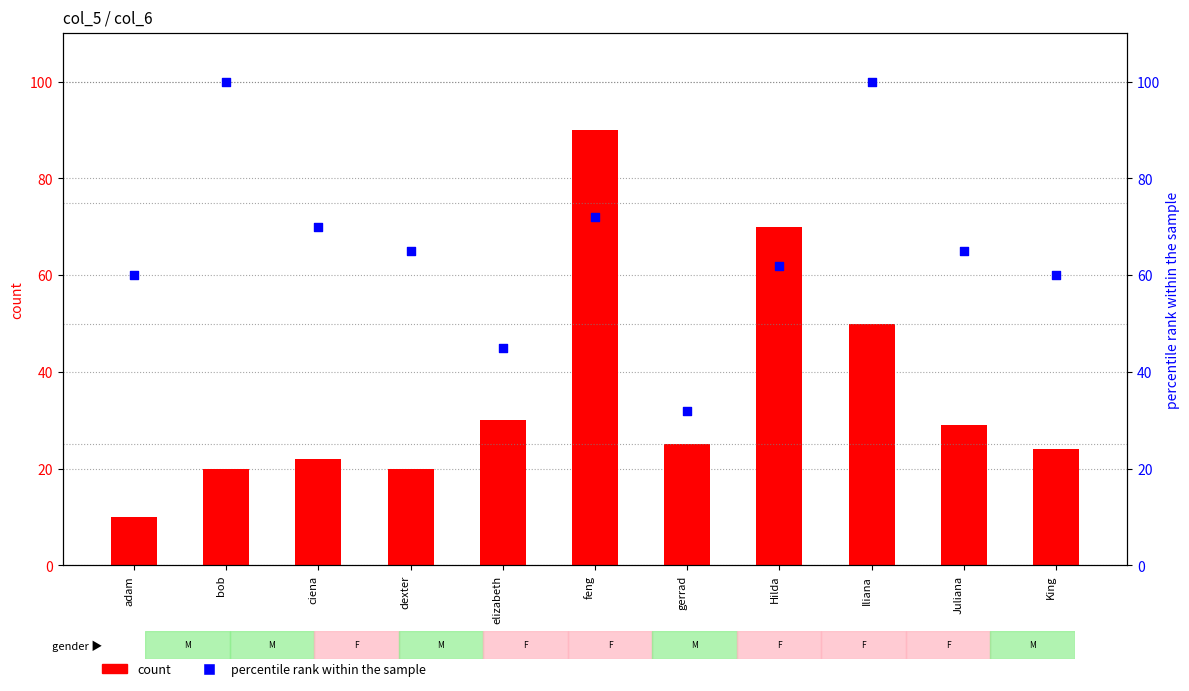

Which series reaches the maximum Y coordinate?

percentile rank within the sample